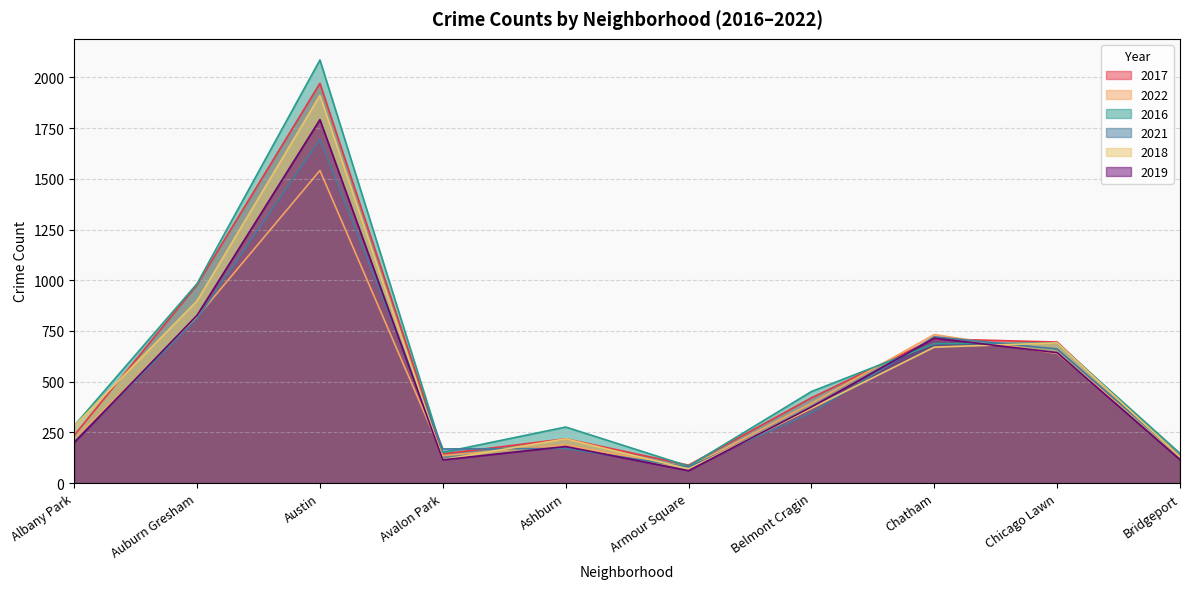

Does the chart have visible grid lines?

Yes